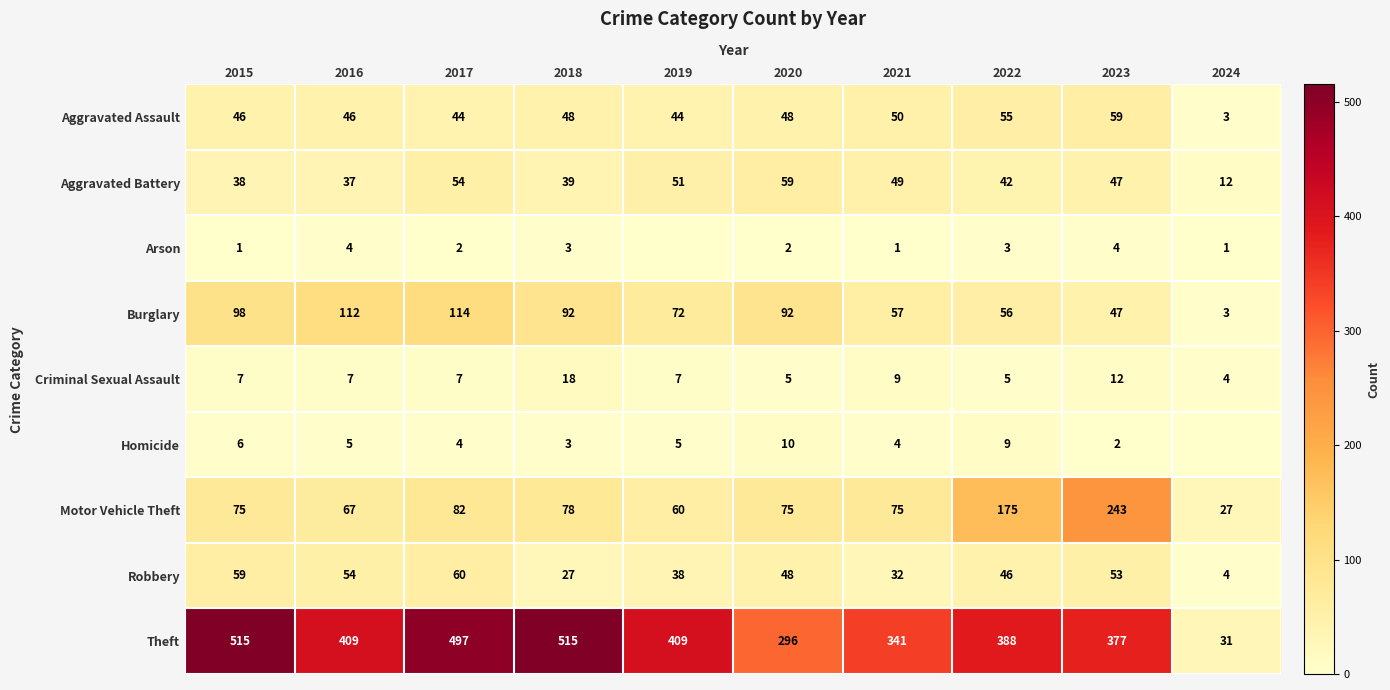

The value of Criminal Sexual Assault at 2016 is 7. True or false?

True